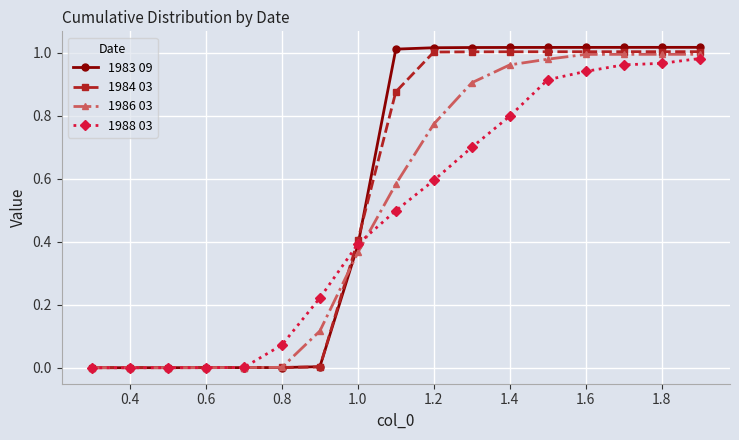

What is the sum of all 1986 03 values?

8.7